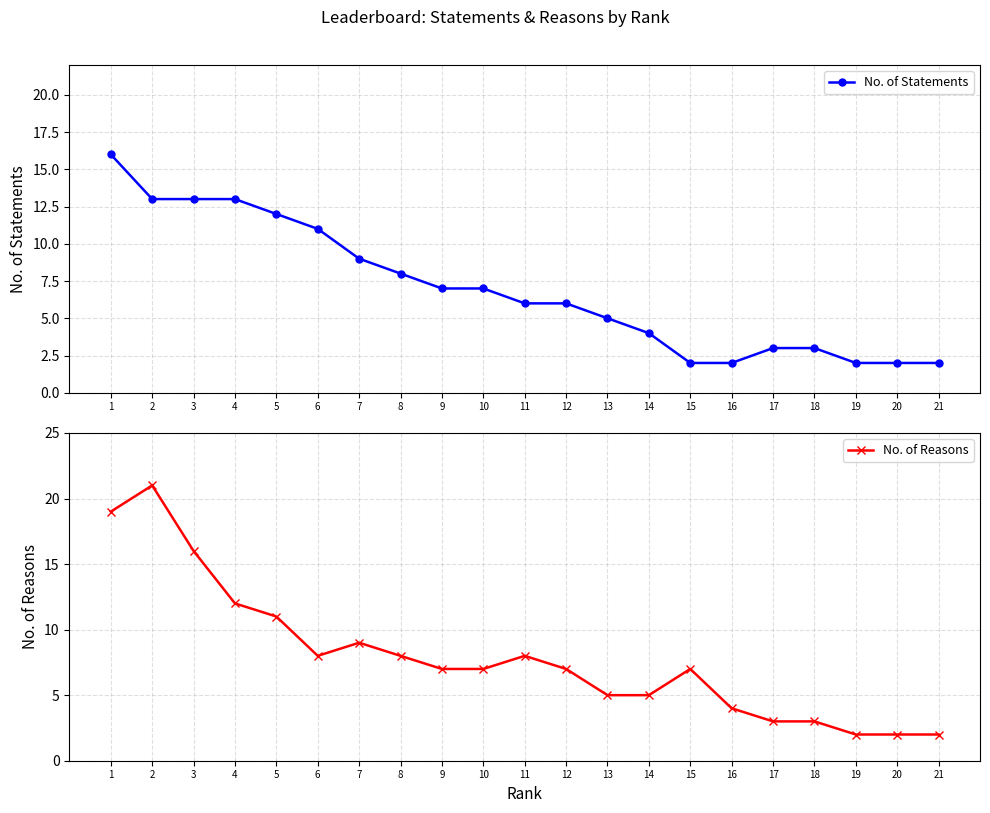

In No. of Reasons, how many points are higher than both neighbors (excluding endpoints)?

4